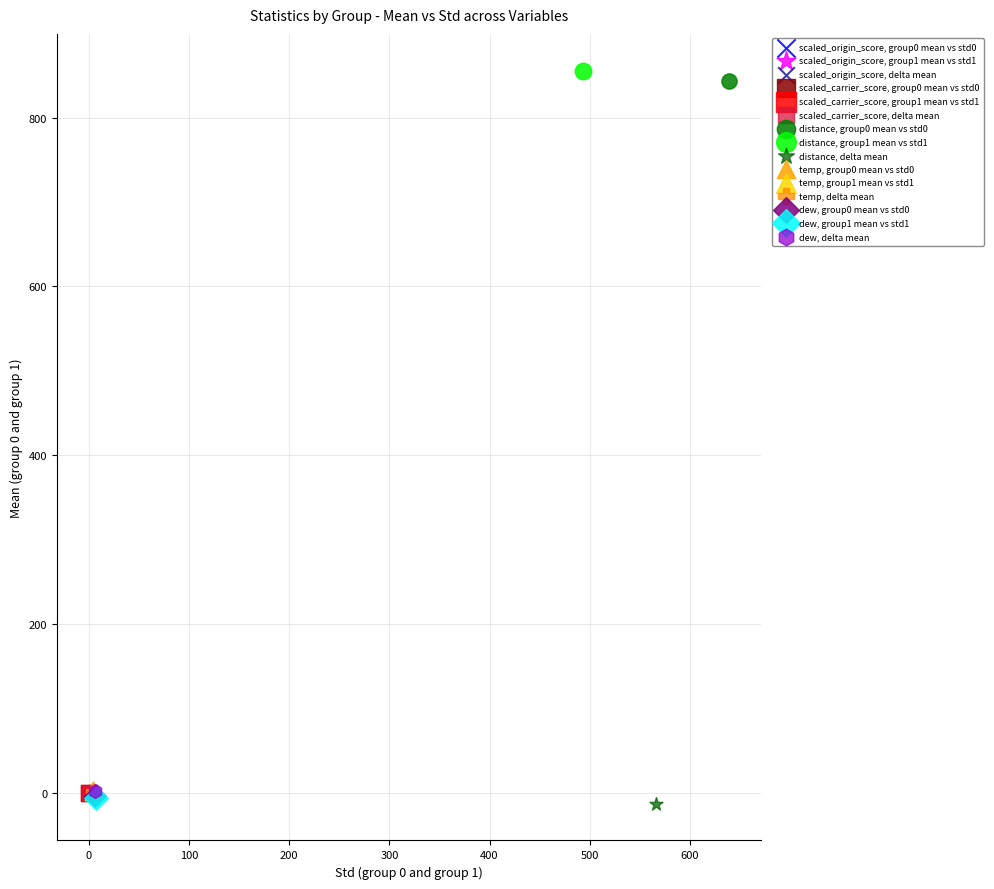

What are all the series names shown in the legend?

scaled_origin_score, group0 mean vs std0, scaled_origin_score, group1 mean vs std1, scaled_origin_score, delta mean, scaled_carrier_score, group0 mean vs std0, scaled_carrier_score, group1 mean vs std1, scaled_carrier_score, delta mean, distance, group0 mean vs std0, distance, group1 mean vs std1, distance, delta mean, temp, group0 mean vs std0, temp, group1 mean vs std1, temp, delta mean, dew, group0 mean vs std0, dew, group1 mean vs std1, dew, delta mean